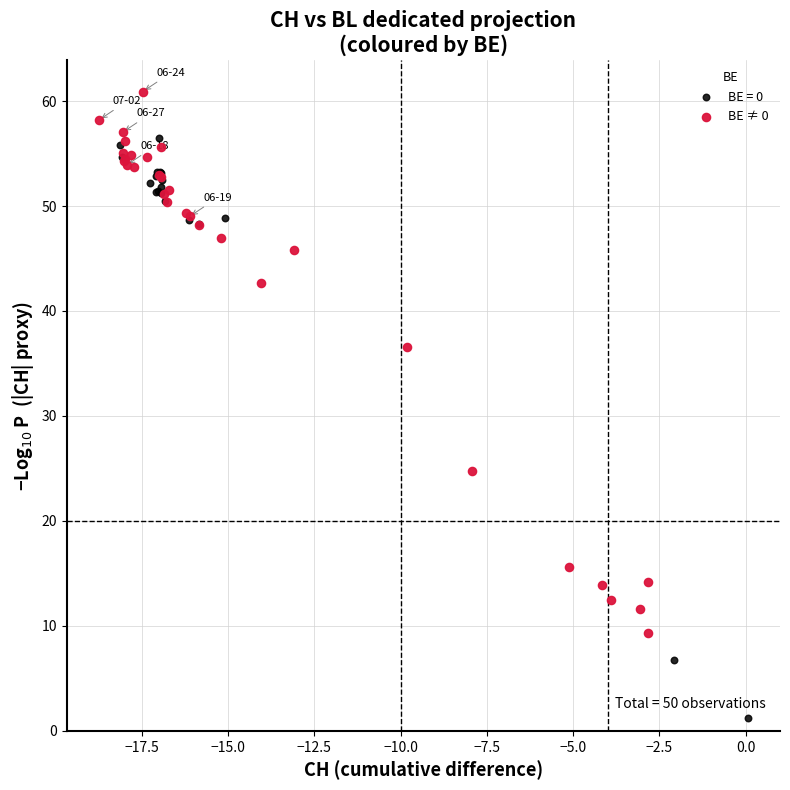

Which series reaches the maximum Y coordinate?

BE ≠ 0